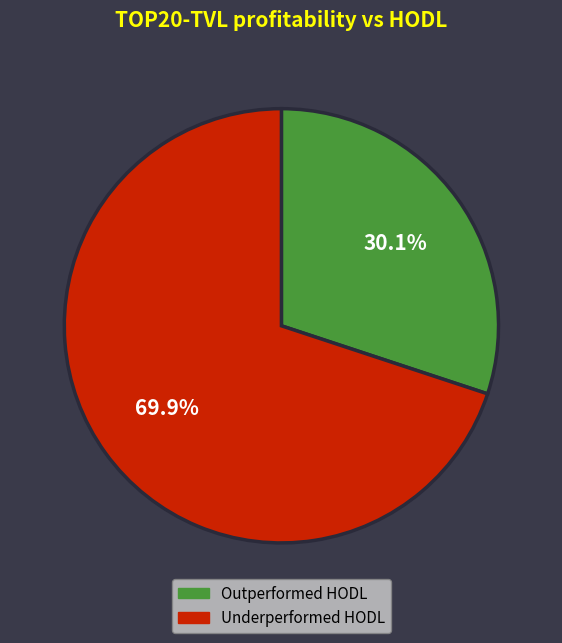

Does any single category account for the majority?

Yes